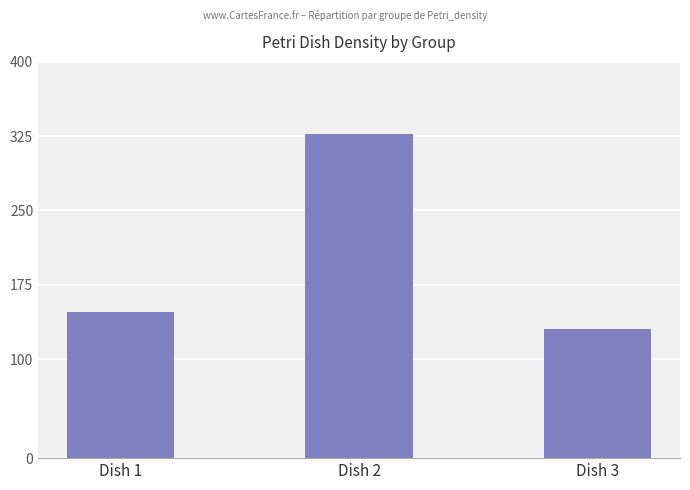

Is it true that the value at Dish 3 is 88?

False